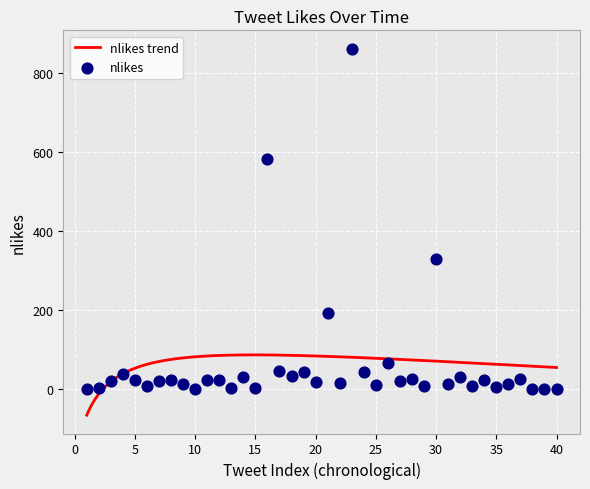

What is the minimum value for nlikes trend?

-65.2